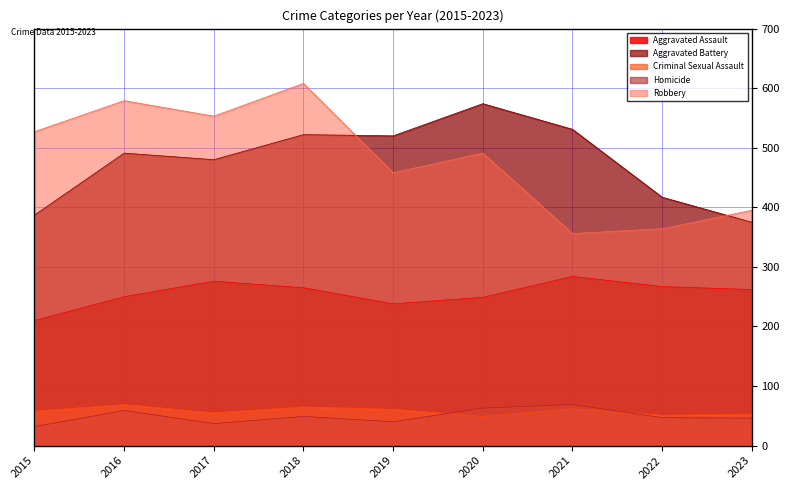

Rank the categories by Criminal Sexual Assault value from lowest to highest.

2020, 2022, 2023, 2017, 2015, 2019, 2021, 2018, 2016